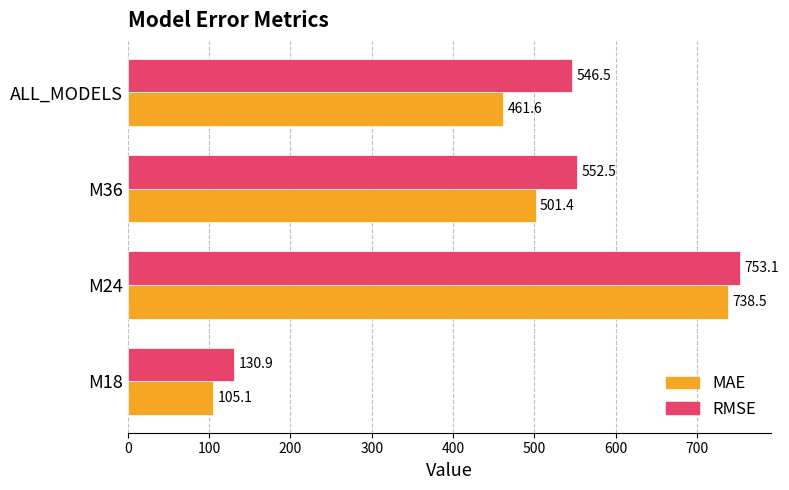

Rank the series at M24 from highest to lowest value.

RMSE, MAE